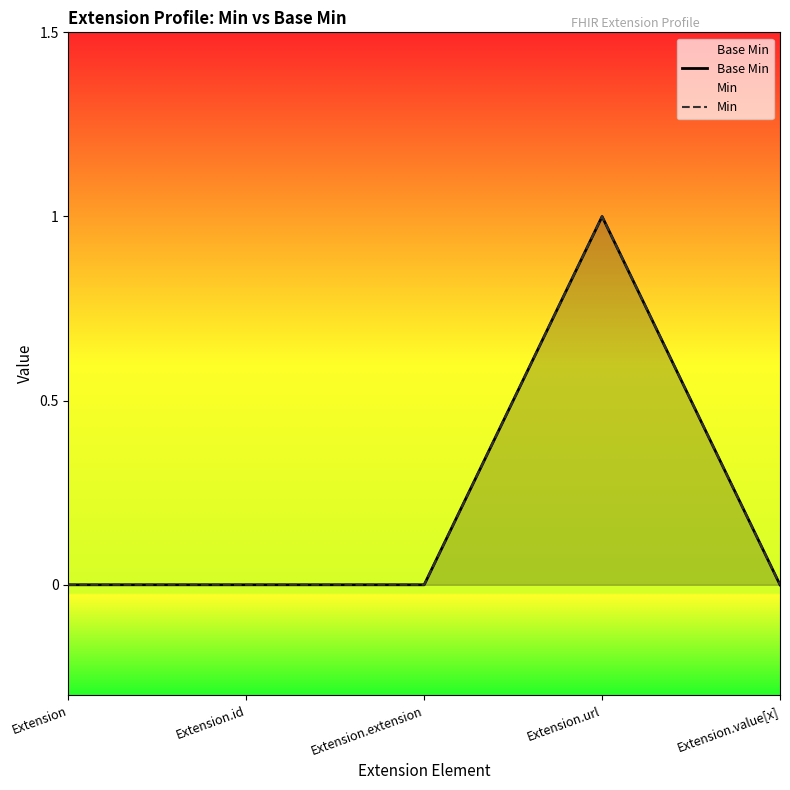

What is the label of the 2nd point from the left?

Extension.id